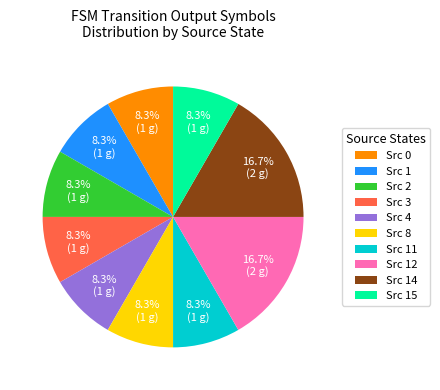

To the nearest percent, what is the difference between the largest and smallest slice percentages?

8%